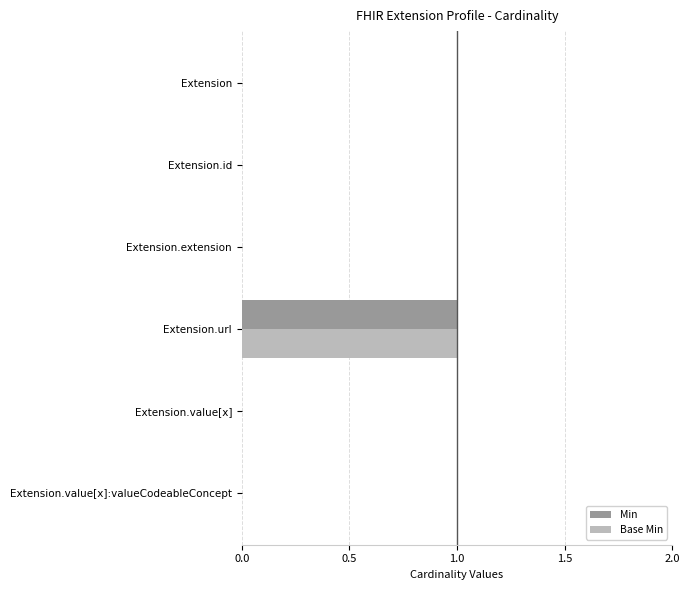

The Base Min series shows 1 at Extension.extension. True or false?

False